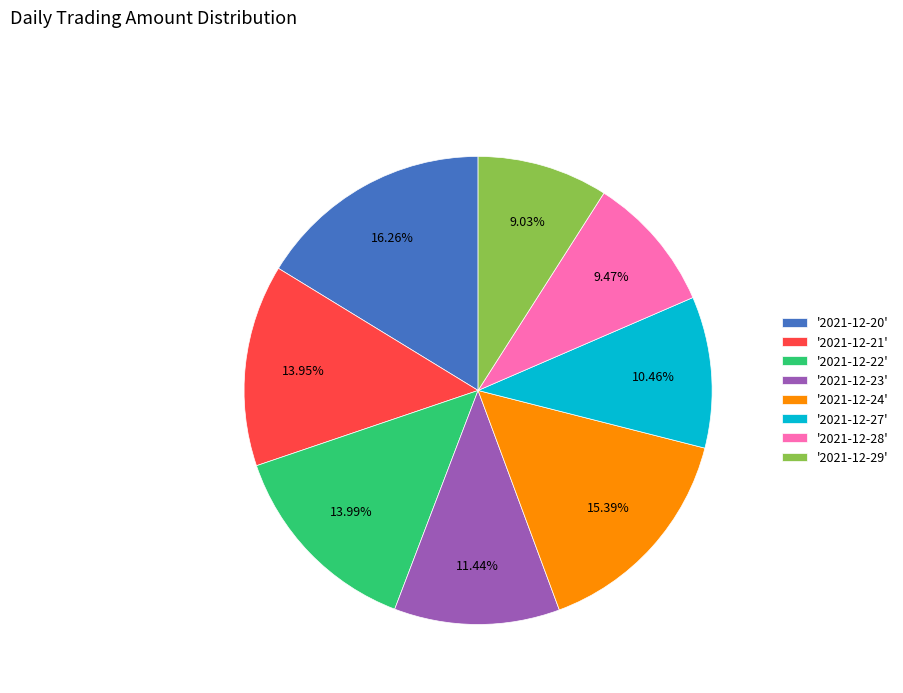

Approximately how many times larger is the value at '2021-12-24' compared to '2021-12-21'?

1.1